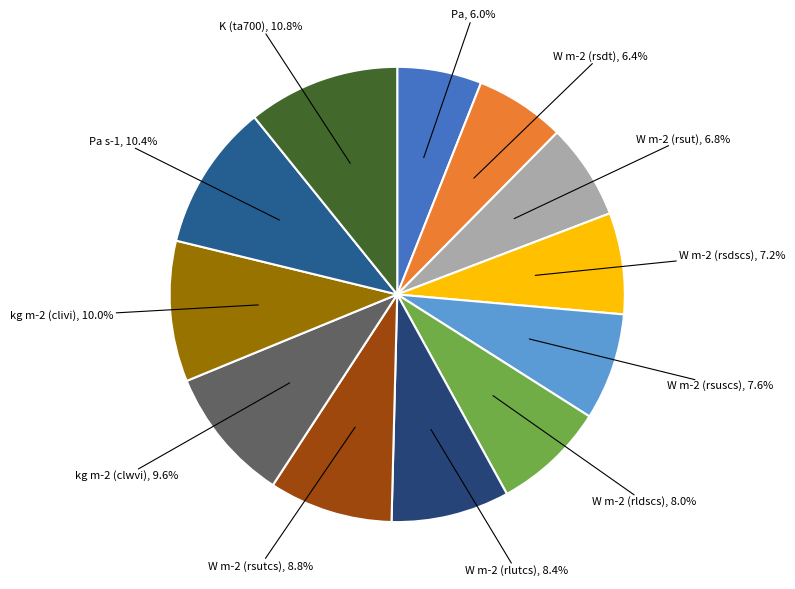

How many slices are in this pie chart?

12